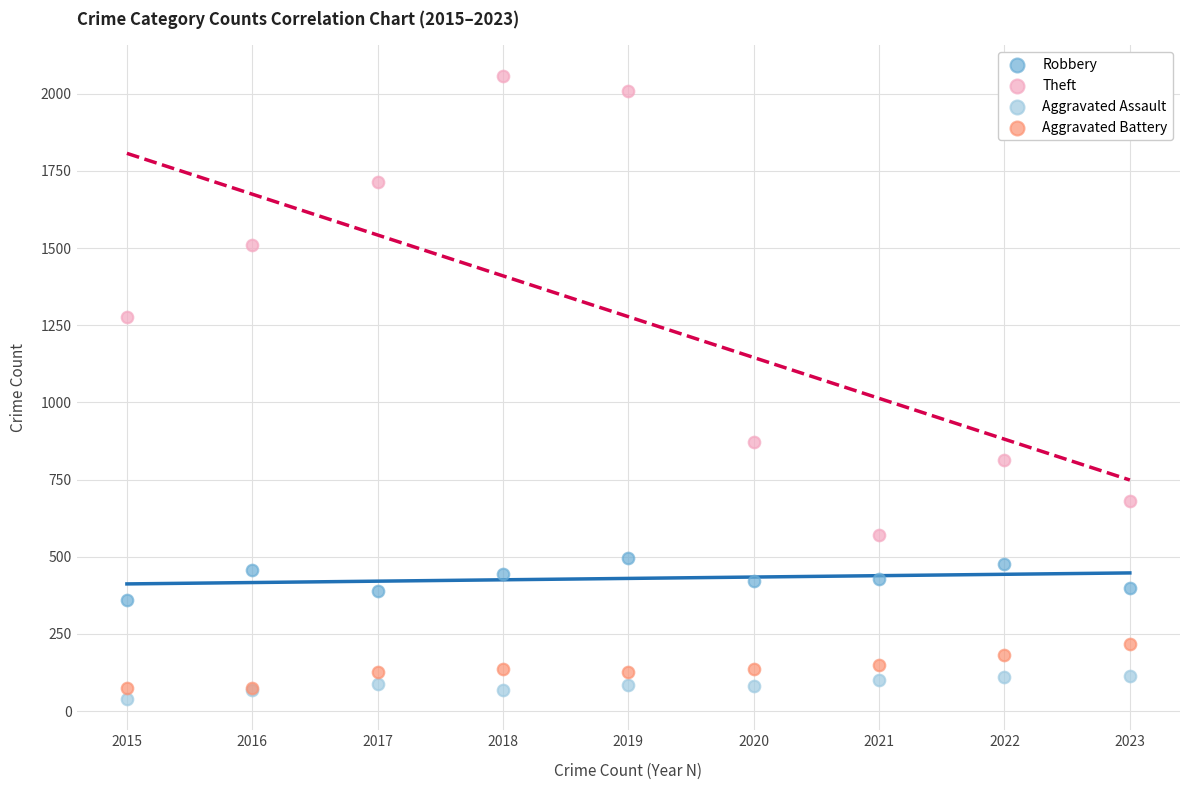

Across all series, what Y value is closest to 1047?

871